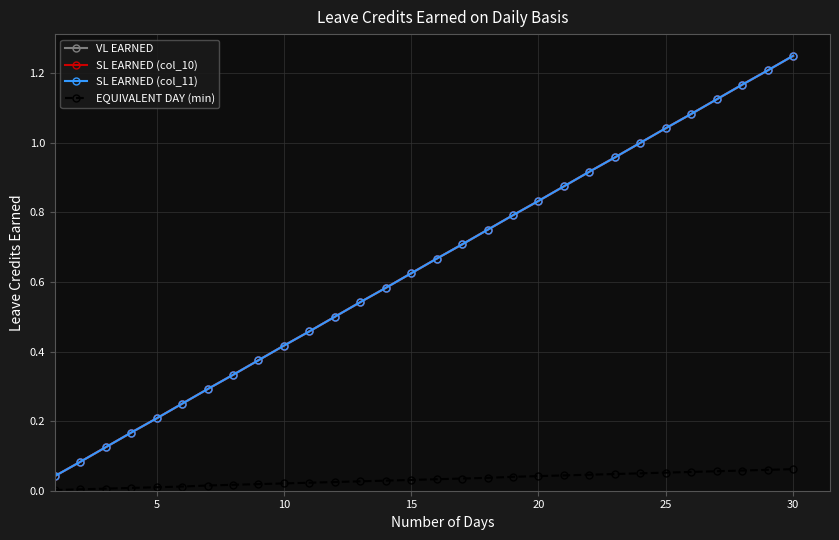

What is the value of the VL EARNED point at the 11th from the left?

0.1